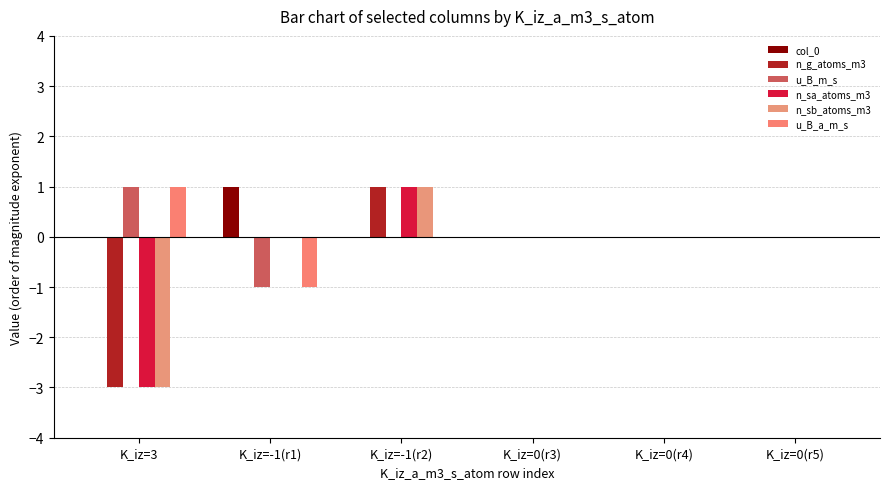

How many categories are shown in the chart?

6